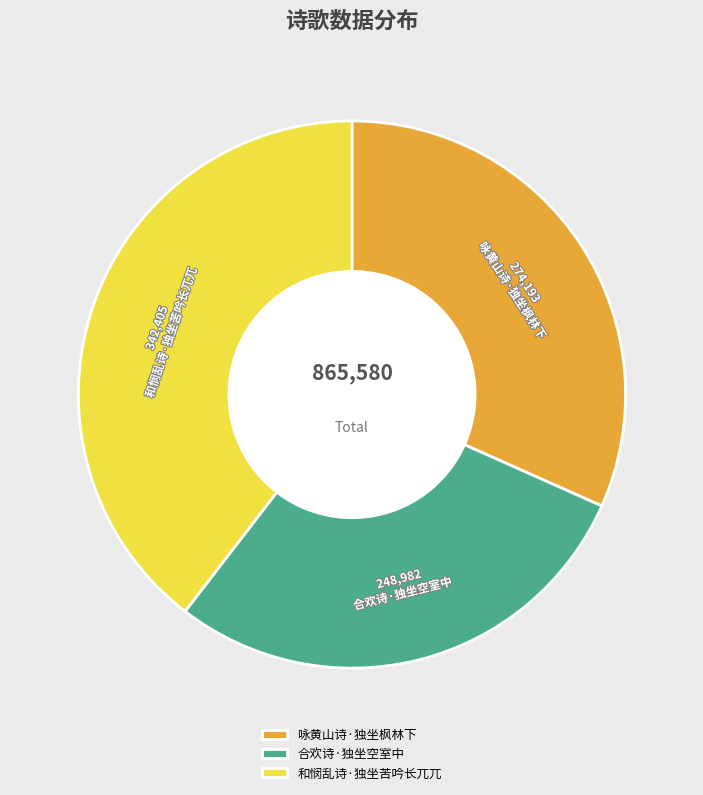

Approximately how many times larger is the value at 合欢诗·独坐空室中 compared to 和悯乱诗·独坐苦吟长兀兀?

0.7